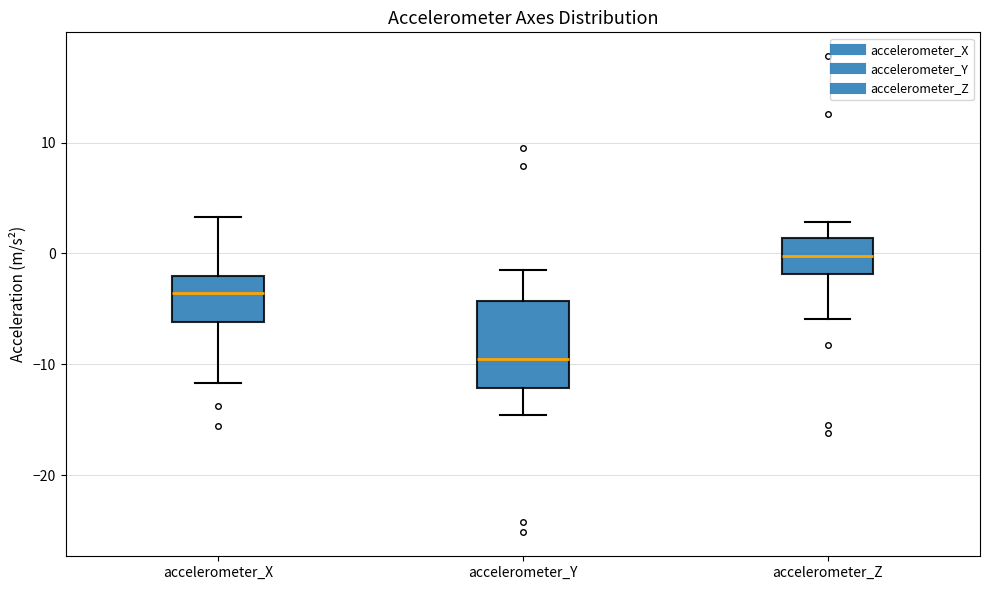

Comparing the boxes themselves (not the whiskers), which one is the tallest?

accelerometer_Y